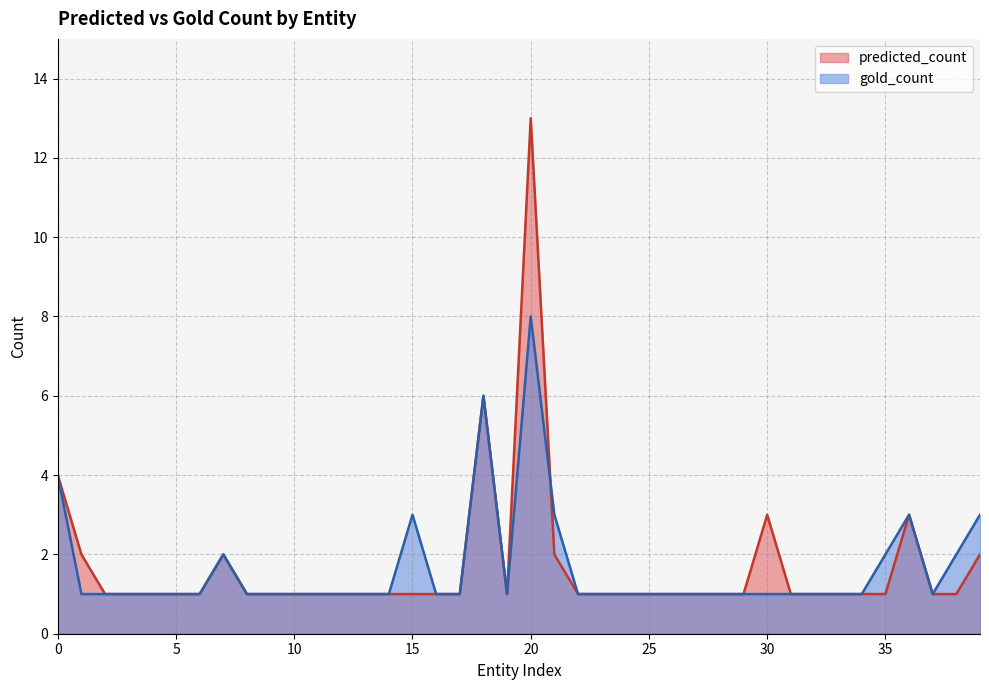

Which series has the widest spread of values?

predicted_count